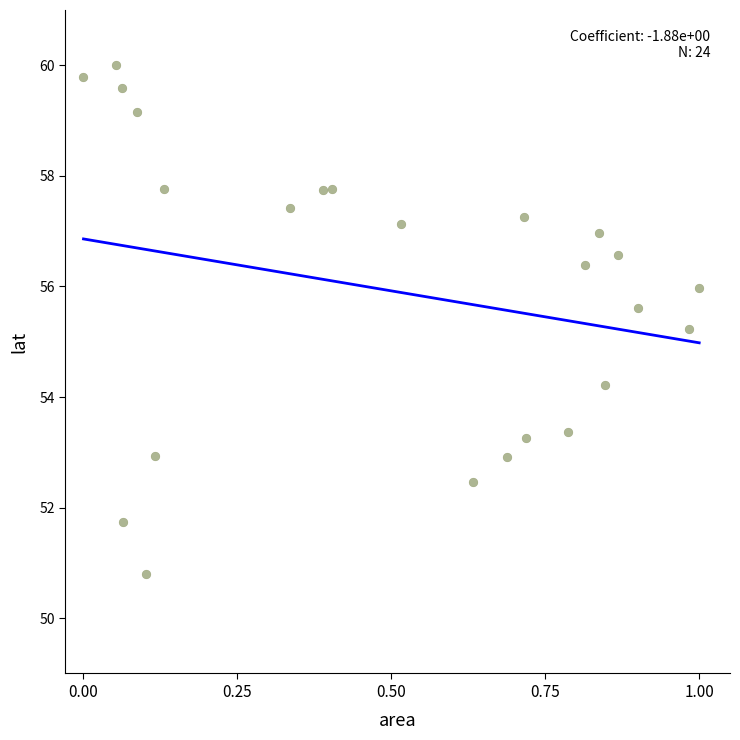

What Y value in the scatter plot is closest to 55?

55.2